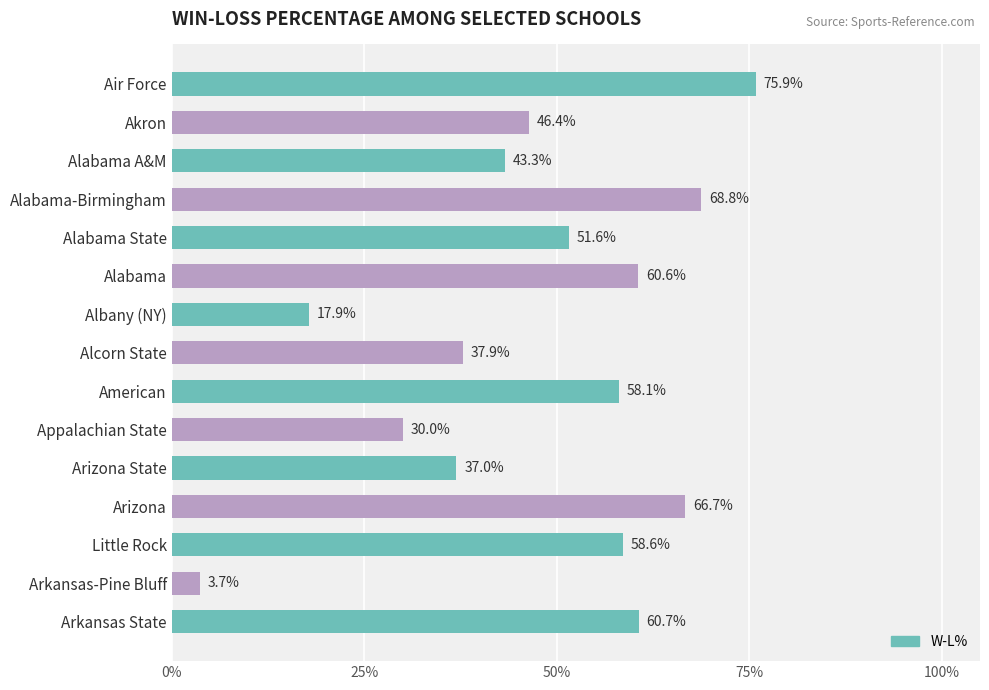

Are the bars horizontal?

Yes